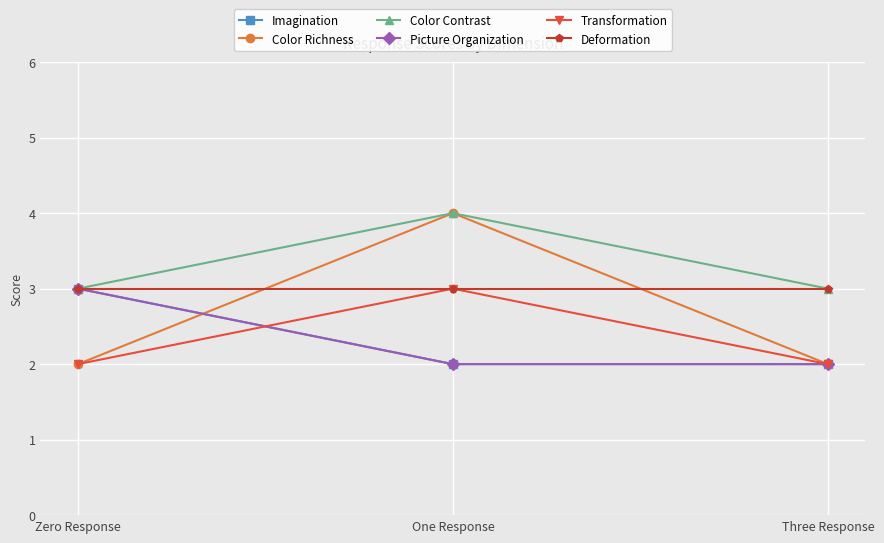

Which series has the largest total across all categories?

Color Contrast